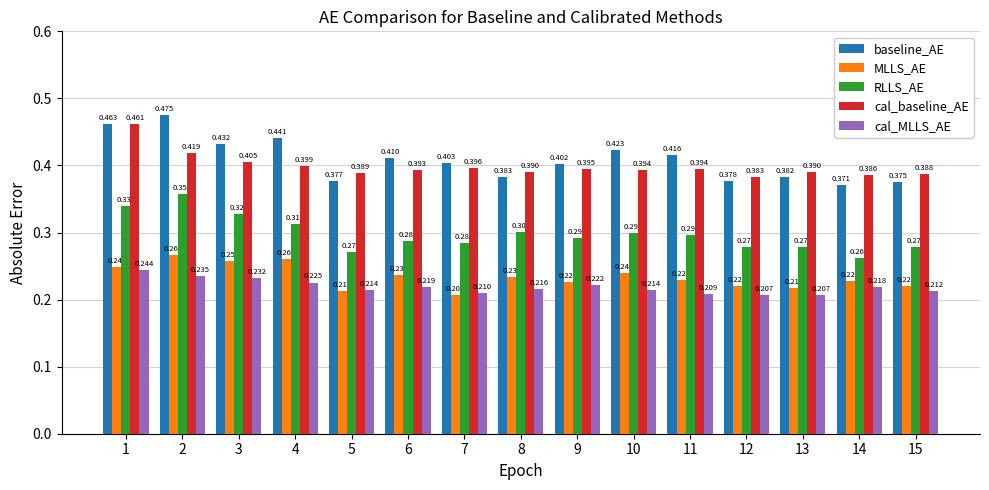

How many bars are there in total?

75